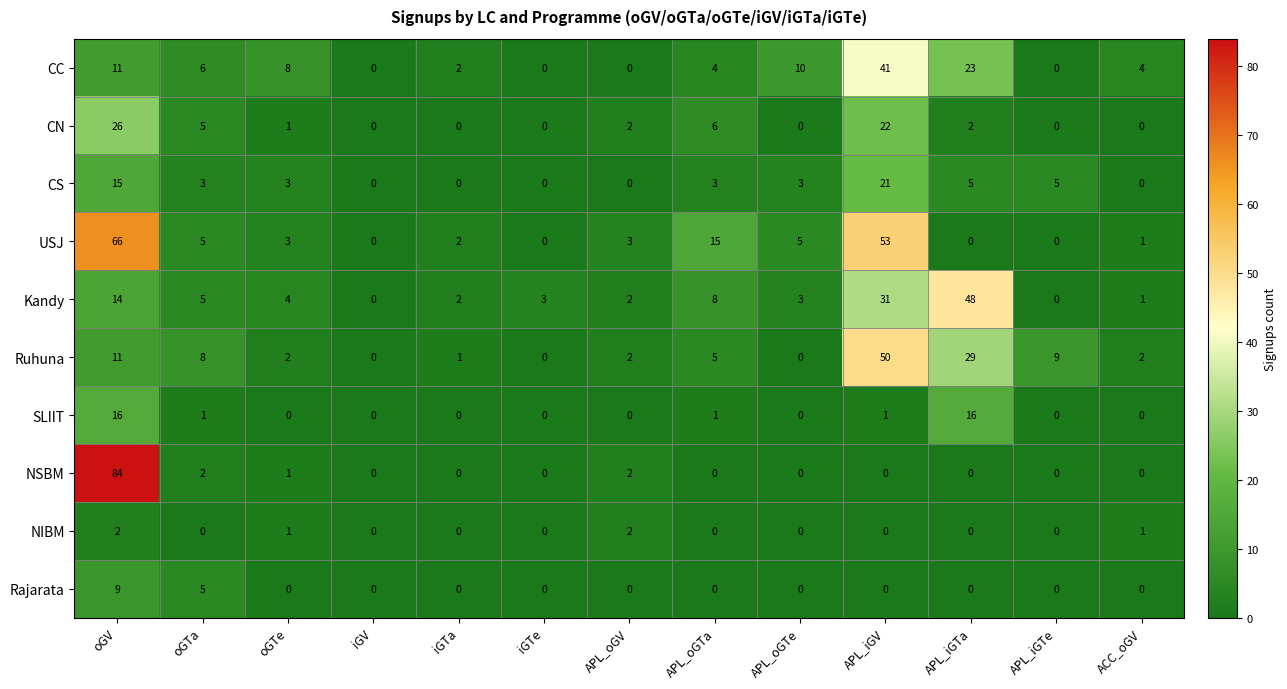

Which category has the highest value across all series?

oGV